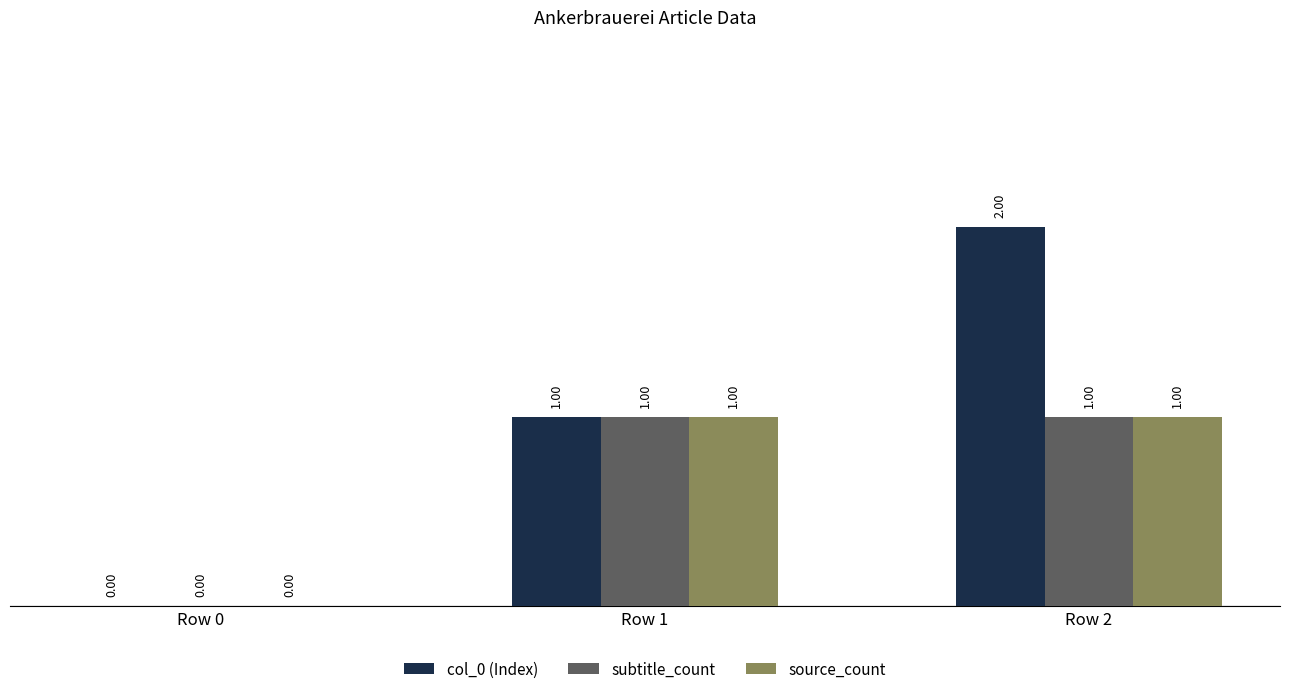

What is the sum of the col_0 (Index) values at Row 2 and Row 1?

3